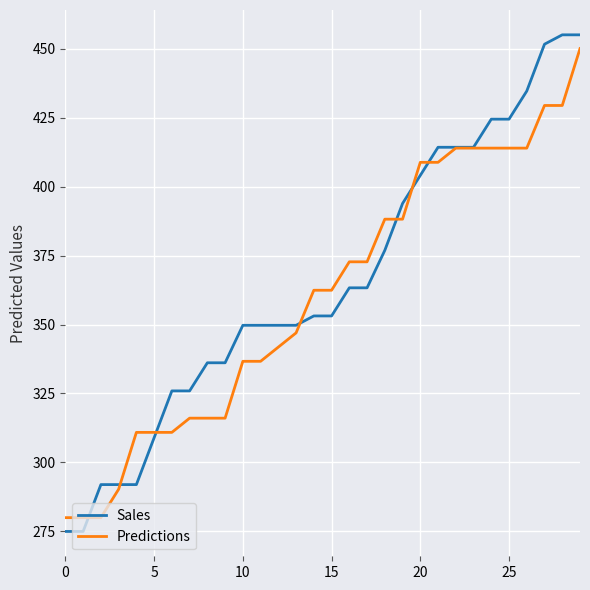

Which series has the widest spread of values?

Sales